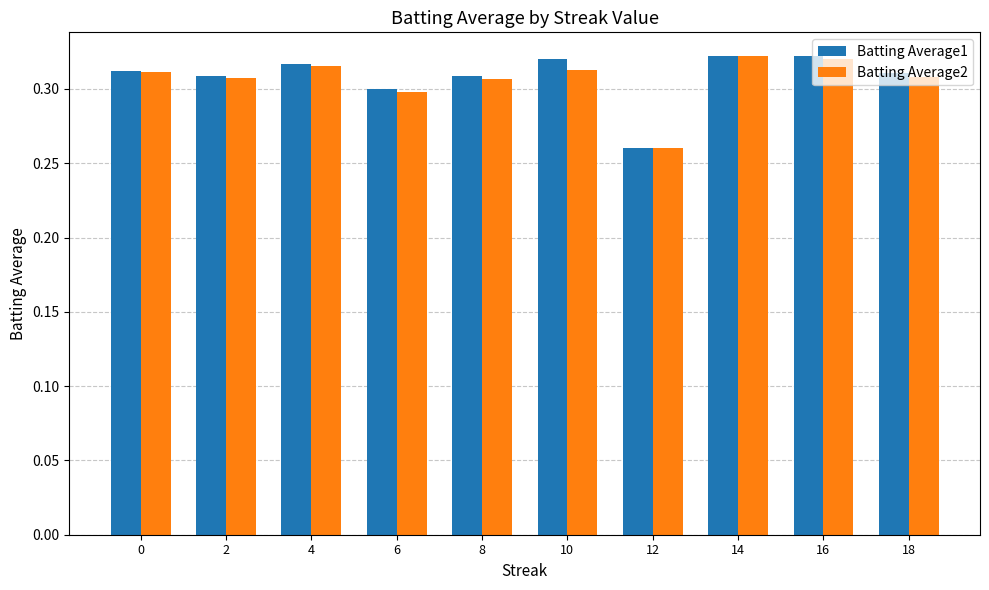

Is it true that Batting Average2 equals 0.3 at 2?

True